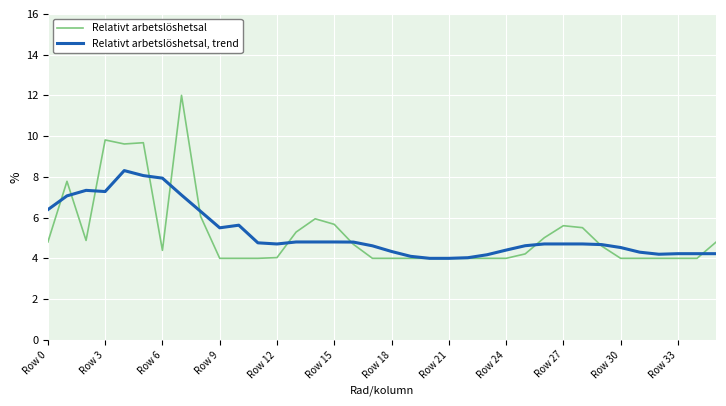

How many lines are shown in the chart?

2